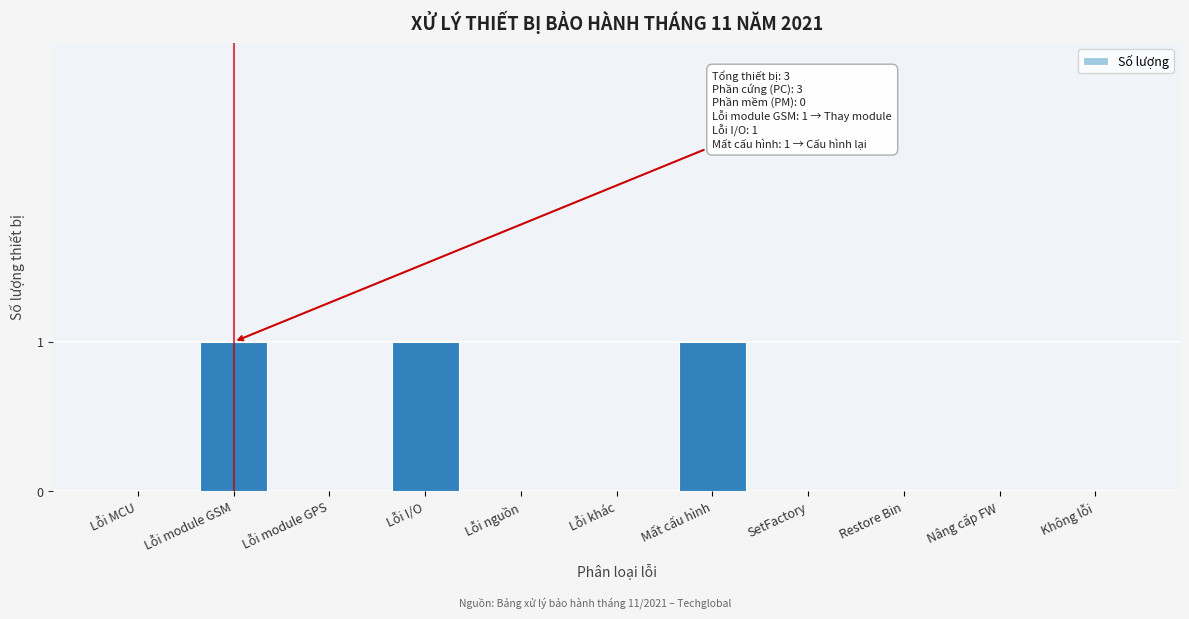

Reading left to right, what are all the values shown in this chart?

Lỗi MCU=0	Lỗi module GSM=1	Lỗi module GPS=0	Lỗi I/O=1	Lỗi nguồn=0	Lỗi khác=0	Mất cấu hình=1	SetFactory=0	Restore Bin=0	Nâng cấp FW=0	Không lỗi=0